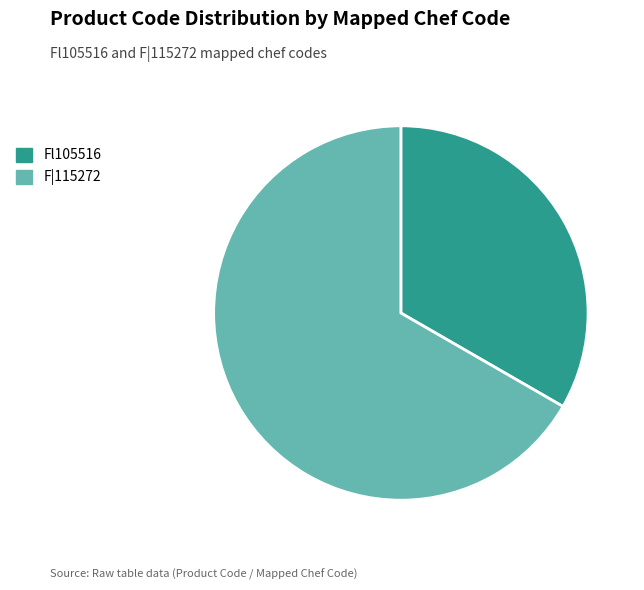

Does Fl105516 account for over 50% of the chart?

No